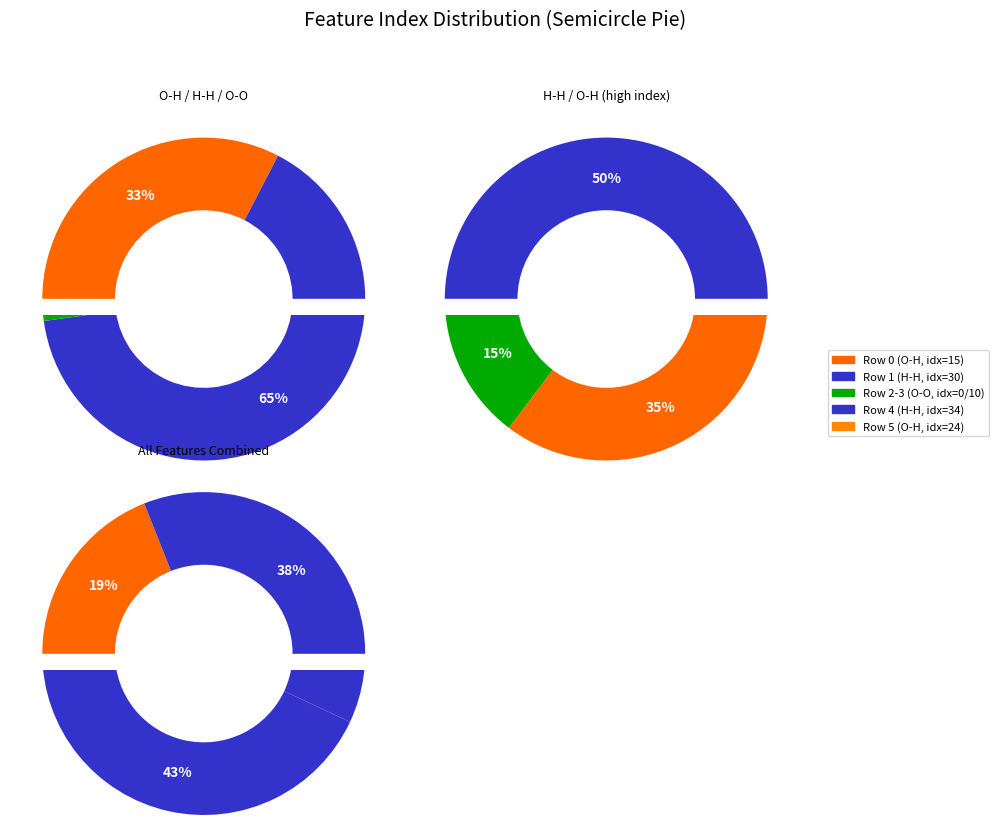

Approximately how many times larger is the value at 5 compared to 4?

0.7